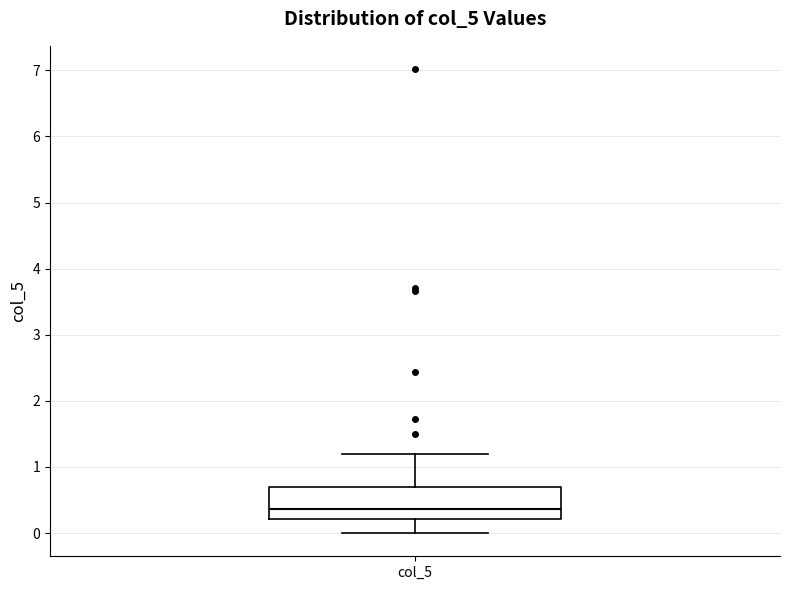

Read this box plot against the y-axis: the position of the median line, the range covered by the box, and the ends of both whiskers. The values are not printed on the chart, so give them approximately, as read against the axis.

median 0.4, box 0.2 to 0.7, whiskers 0.0 to 1.2